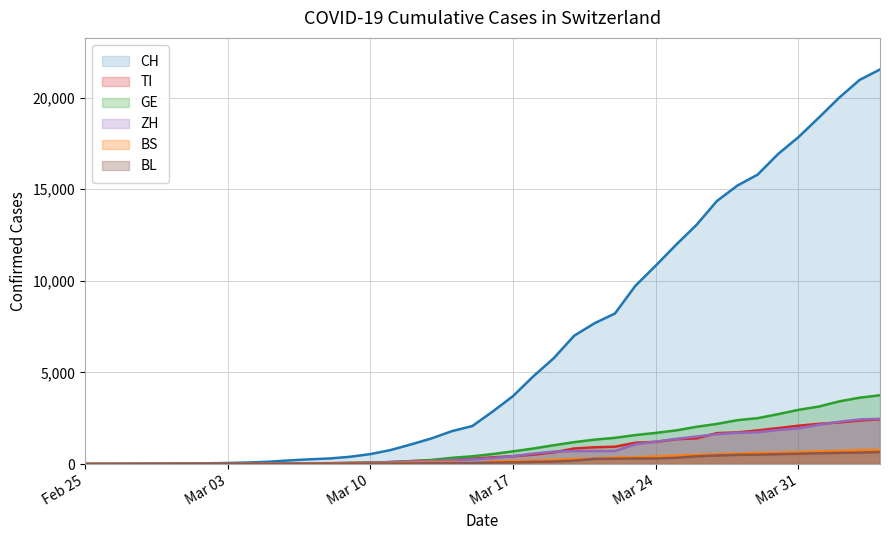

What is the highest value of the TI series?

2442